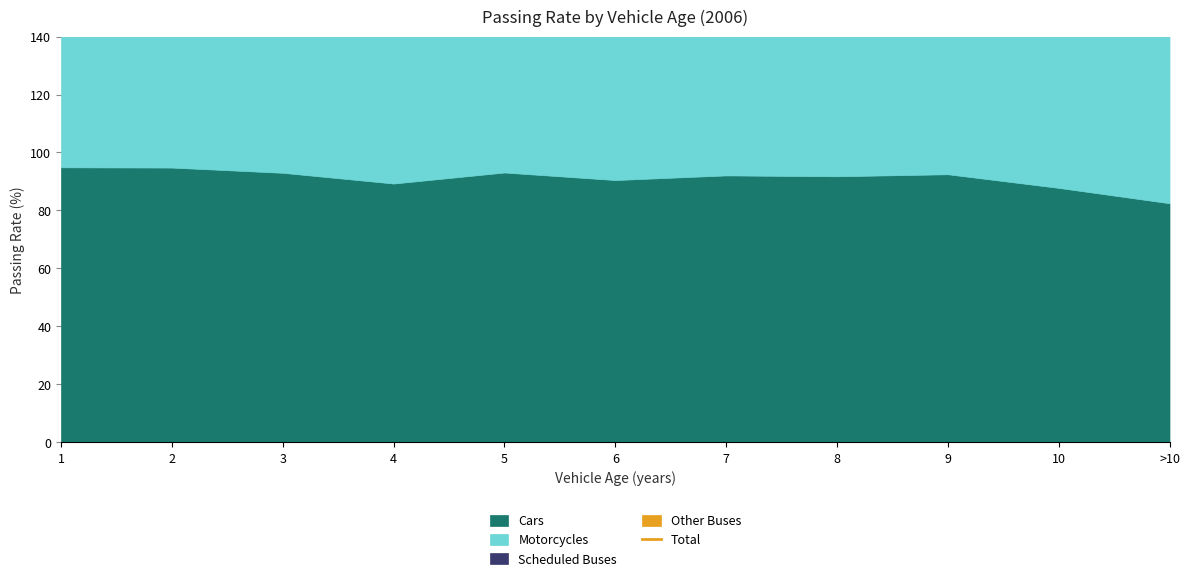

True or false: there are more than 0 points higher than both neighbors.

True